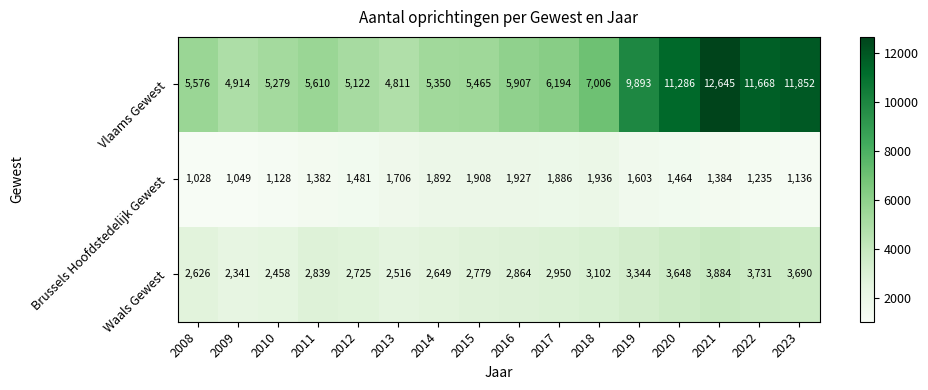

What is the difference between the maximum and minimum values in the Brussels Hoofdstedelijk Gewest series?

908